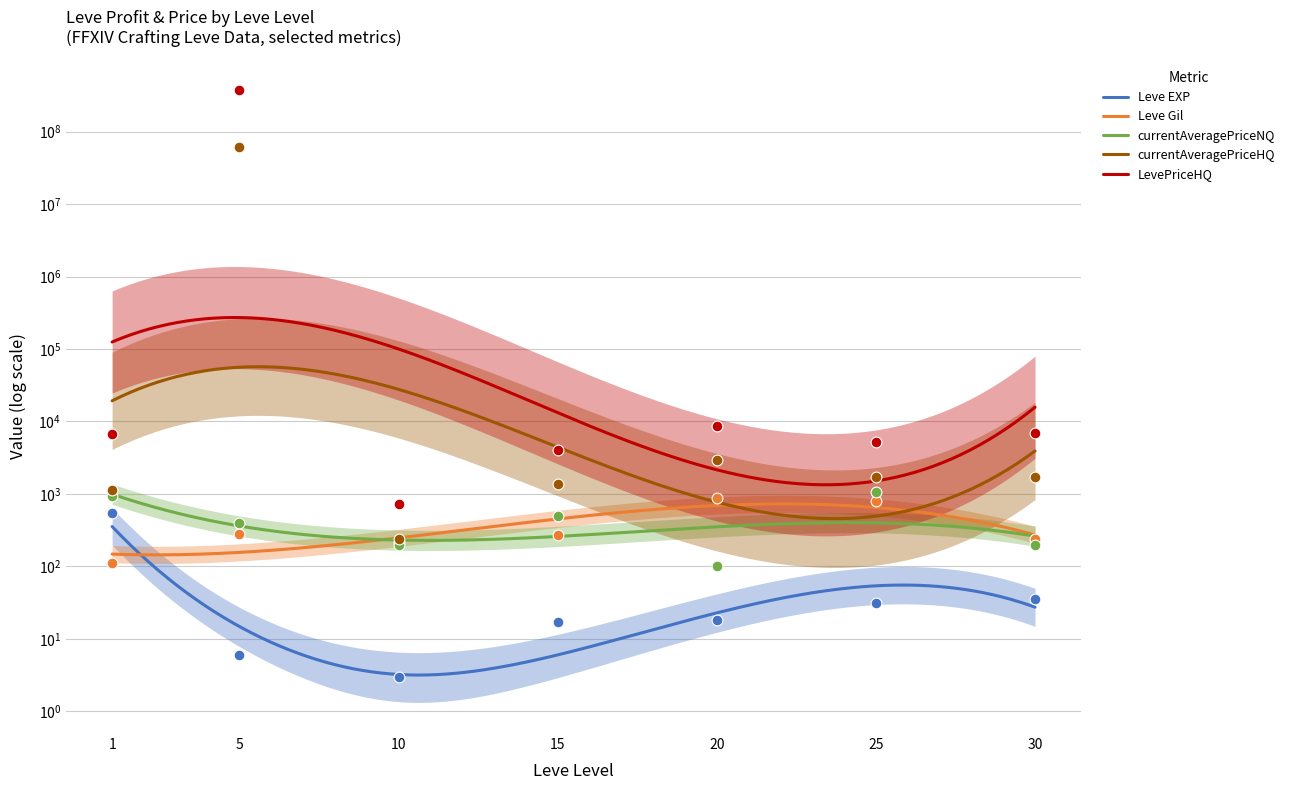

At which category is the sum across all series the highest?

5